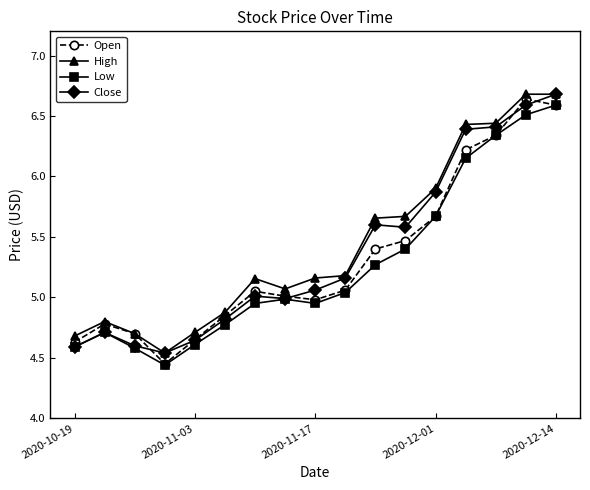

What is the maximum value shown in the chart?

6.7